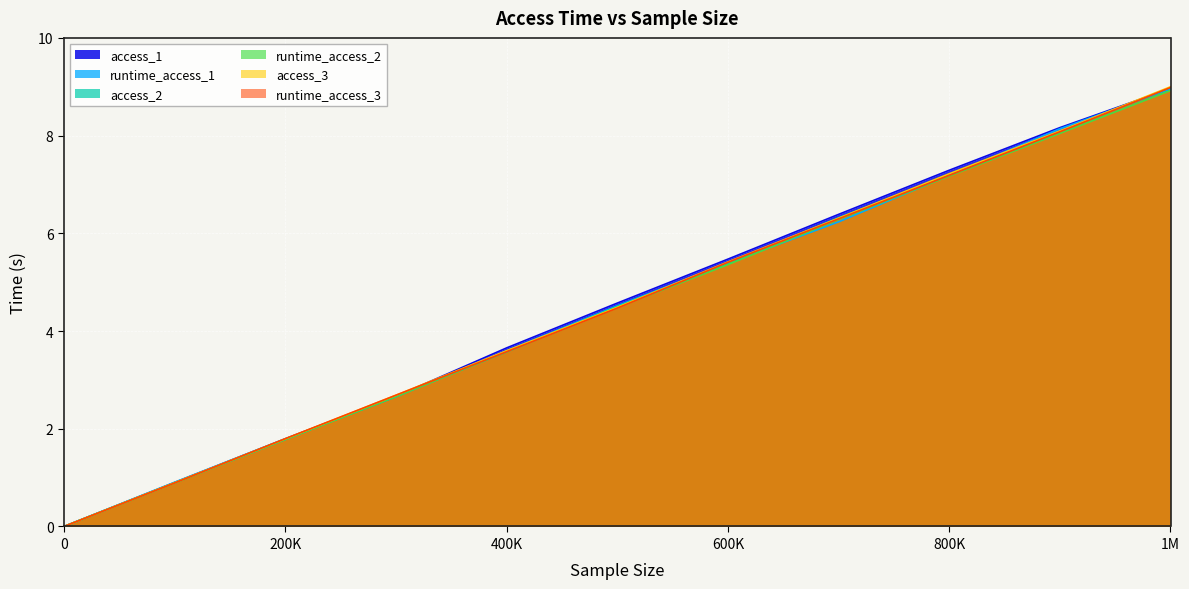

What is the total value across all series at 600K?

32.4